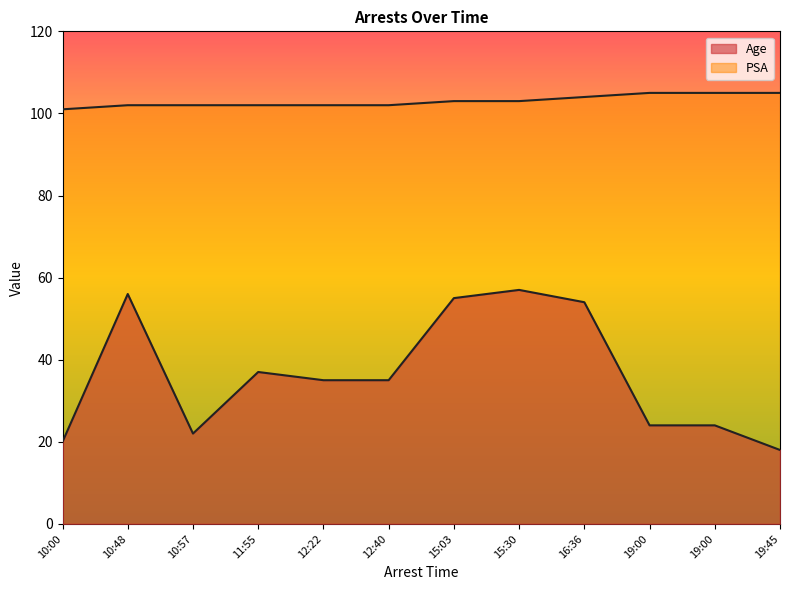

What is the sum of all PSA values?

1236